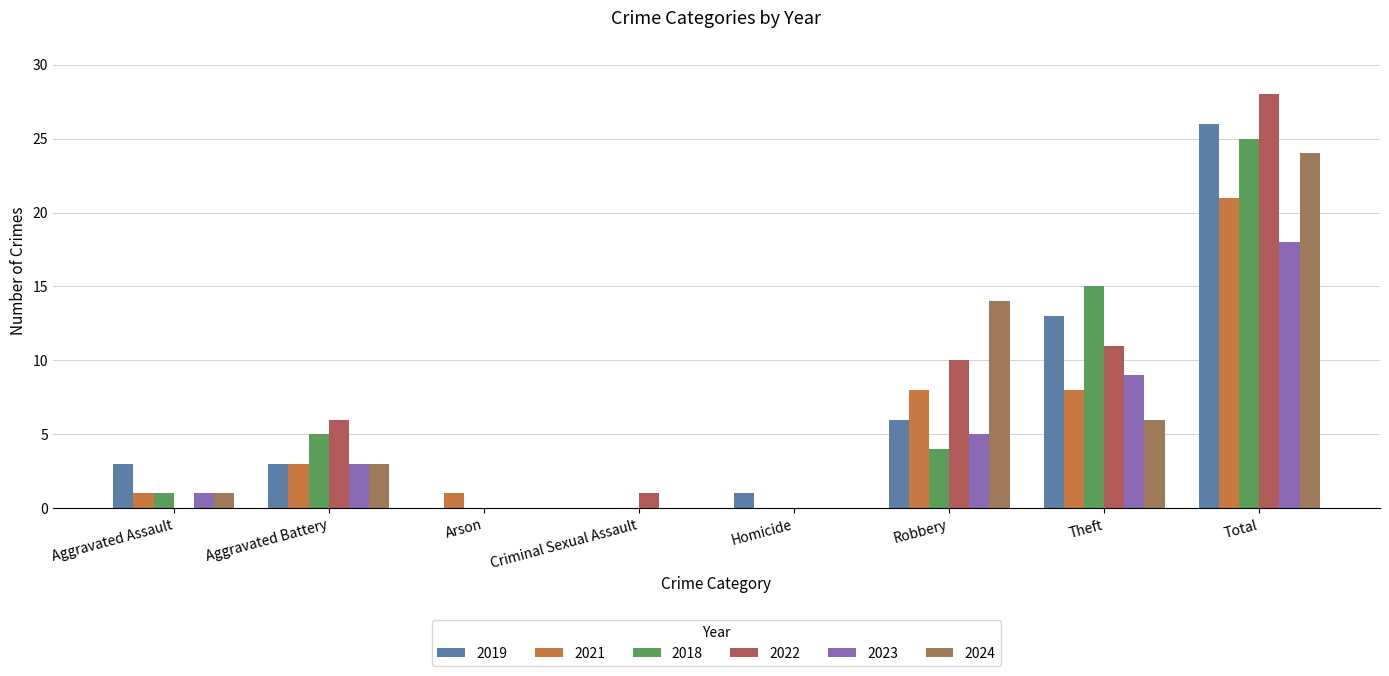

Reading left to right, extract all data points from this chart.

2019: 3	3	0	0	1	6	13	26
2021: 1	3	1	0	0	8	8	21
2018: 1	5	0	0	0	4	15	25
2022: 0	6	0	1	0	10	11	28
2023: 1	3	0	0	0	5	9	18
2024: 1	3	0	0	0	14	6	24